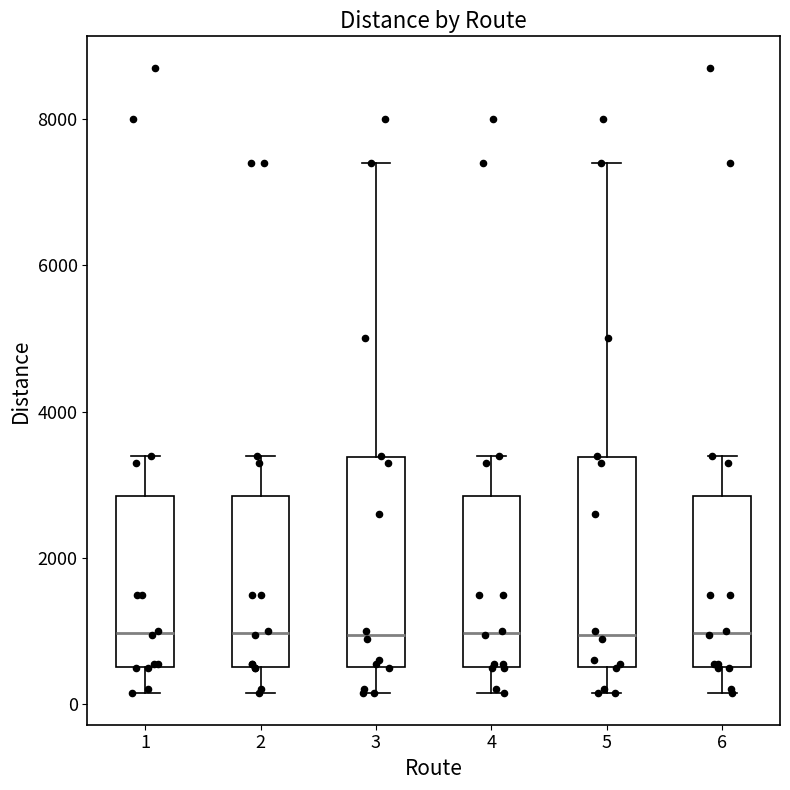

Where is the upper edge of the box at x = 5 on the y-axis? The values are not printed on the chart, so give them approximately, as read against the axis.

3400